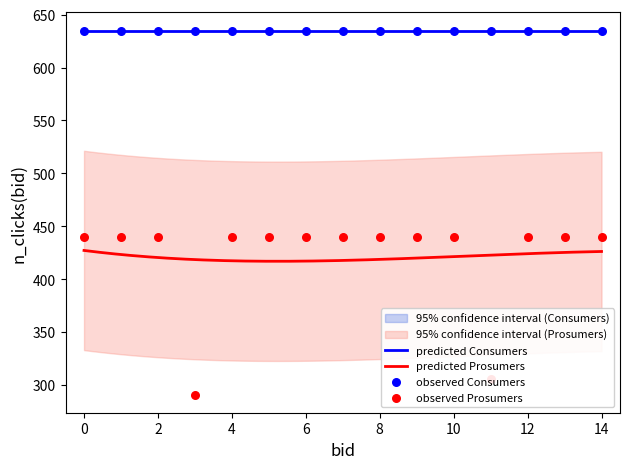

What is the change in value from 4 to 11?

-134